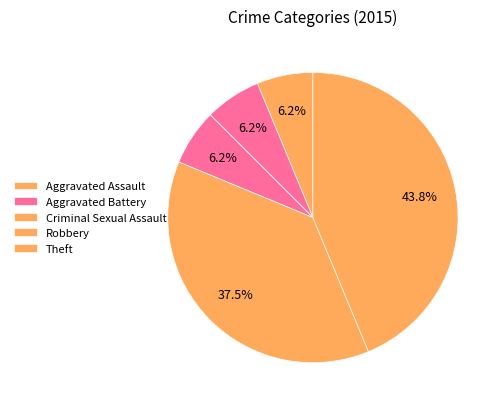

How many slices are in this pie chart?

5